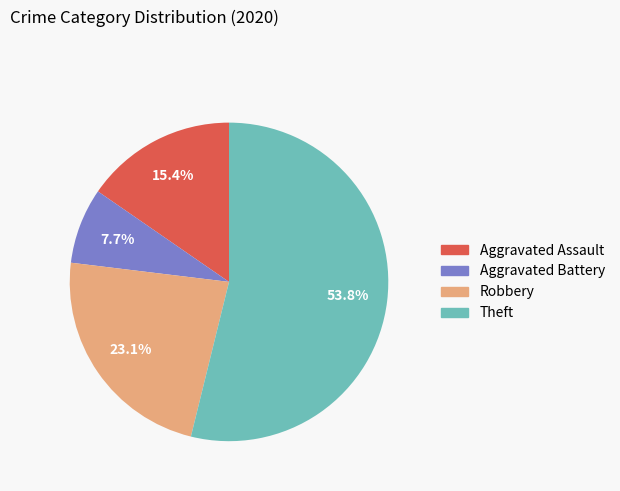

To the nearest percent, what percentage of the pie is Aggravated Assault?

15%